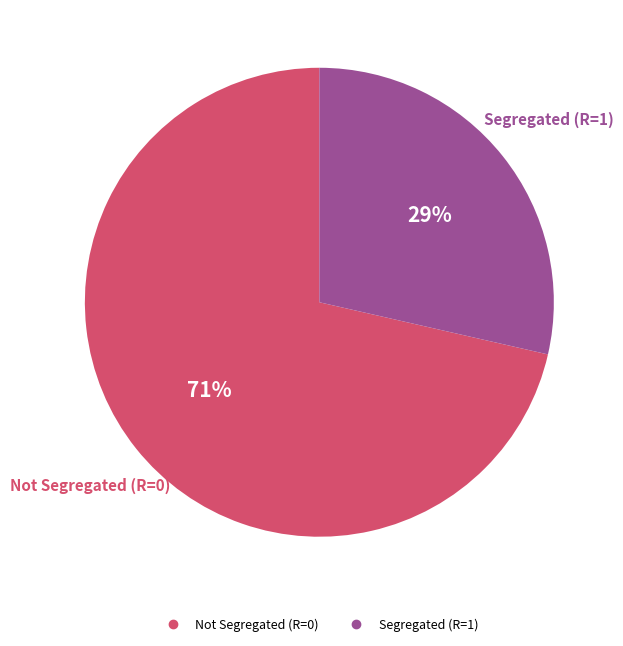

How many slices are in this pie chart?

2